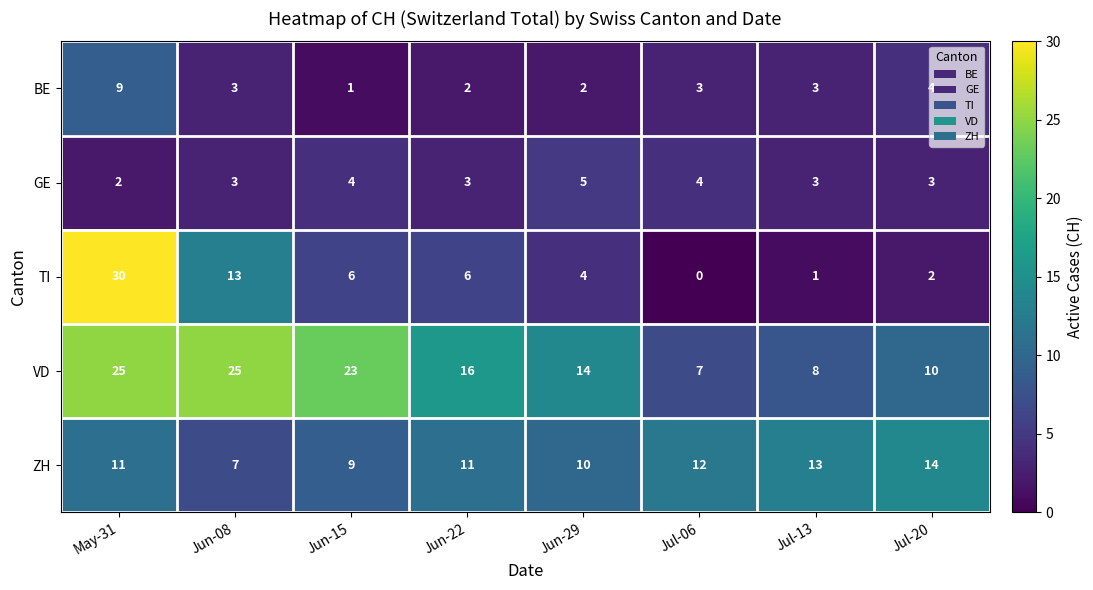

What is the total value across all series at Jun-29?

35